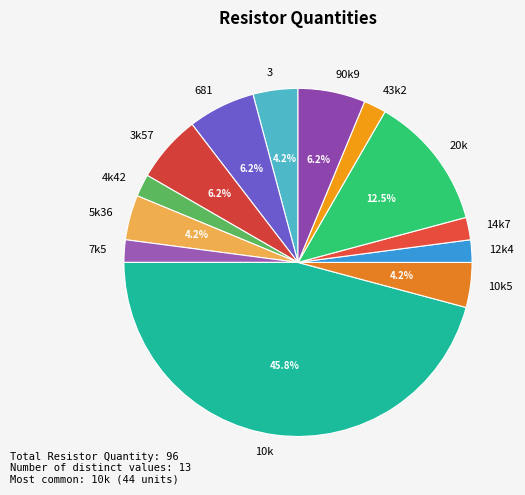

To the nearest percent, what is the difference between the largest and smallest slice percentages?

44%